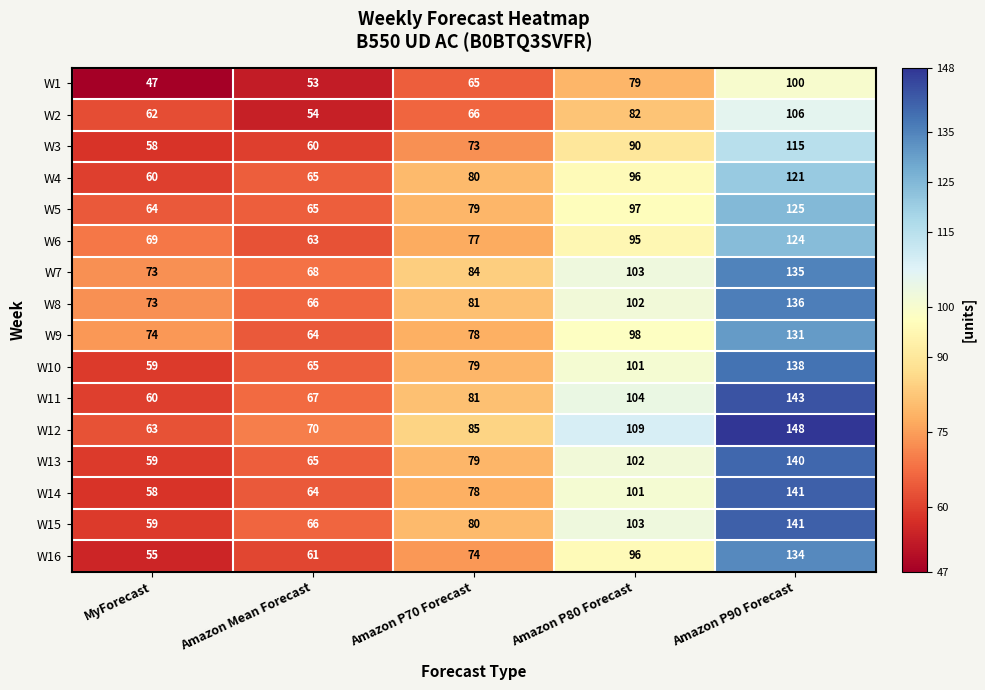

What is the total value across all series at Amazon P80 Forecast?

1558